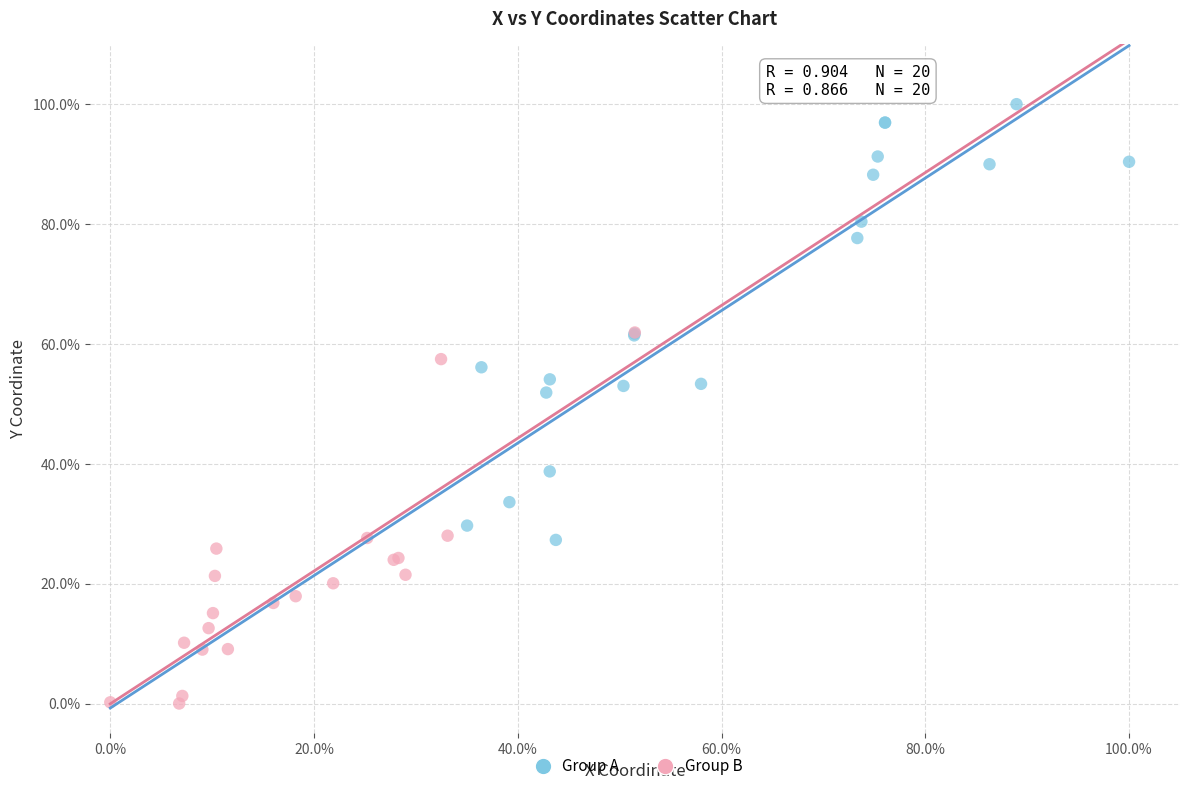

Which series reaches the maximum Y coordinate?

Group A